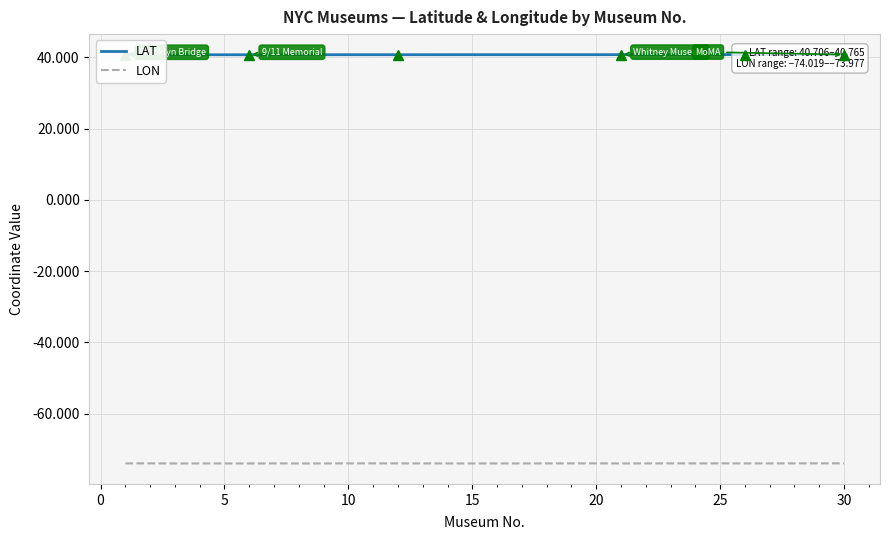

The value of LON at 15 is -128.1. True or false?

False